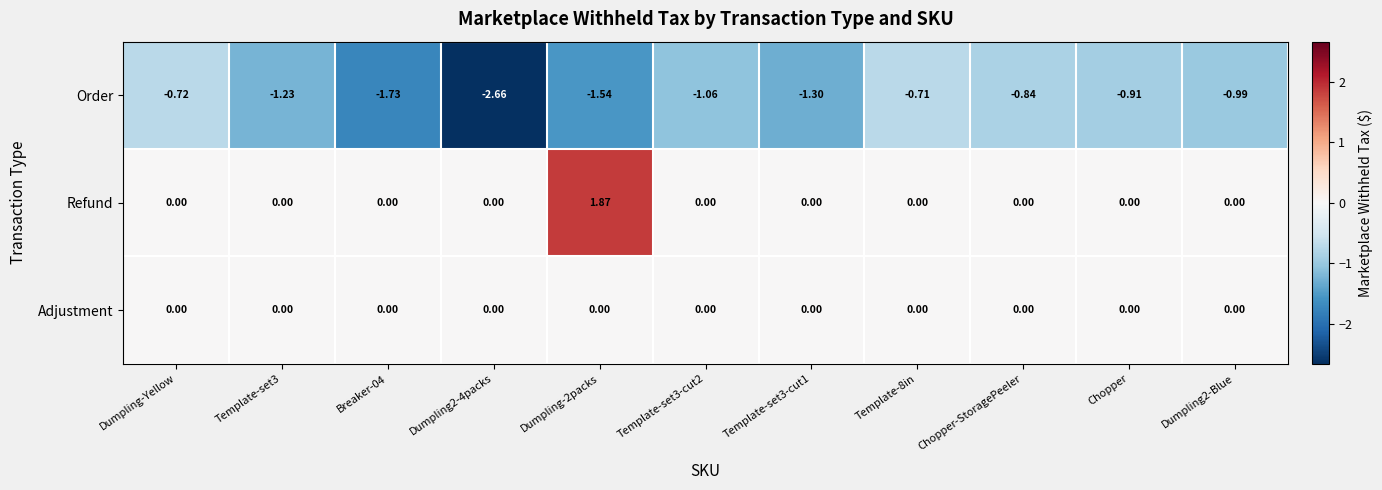

Is the value of Adjustment at Dumpling2-Blue greater than the value of Order at Template-set3?

Yes